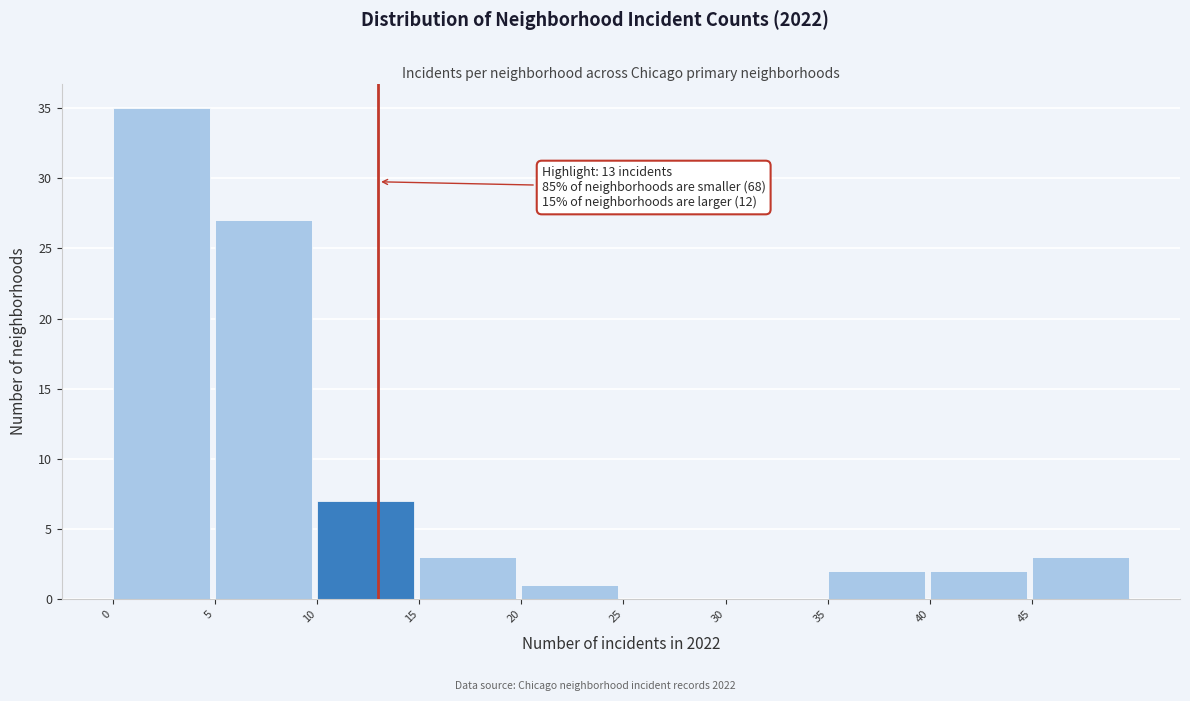

Which range on the x-axis has the tallest bar?

0 to 5